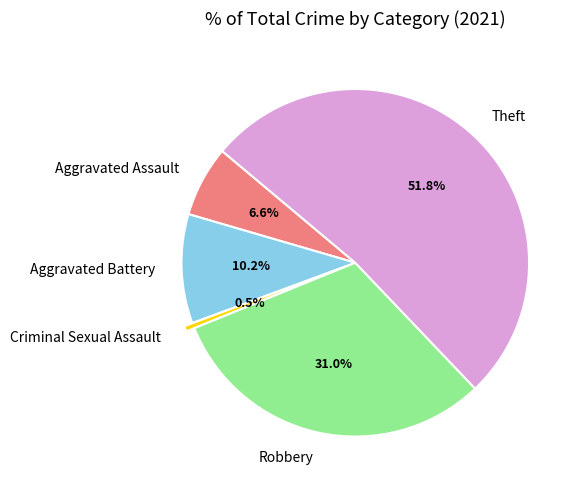

Is it true that Aggravated Assault is 1% of the pie?

False